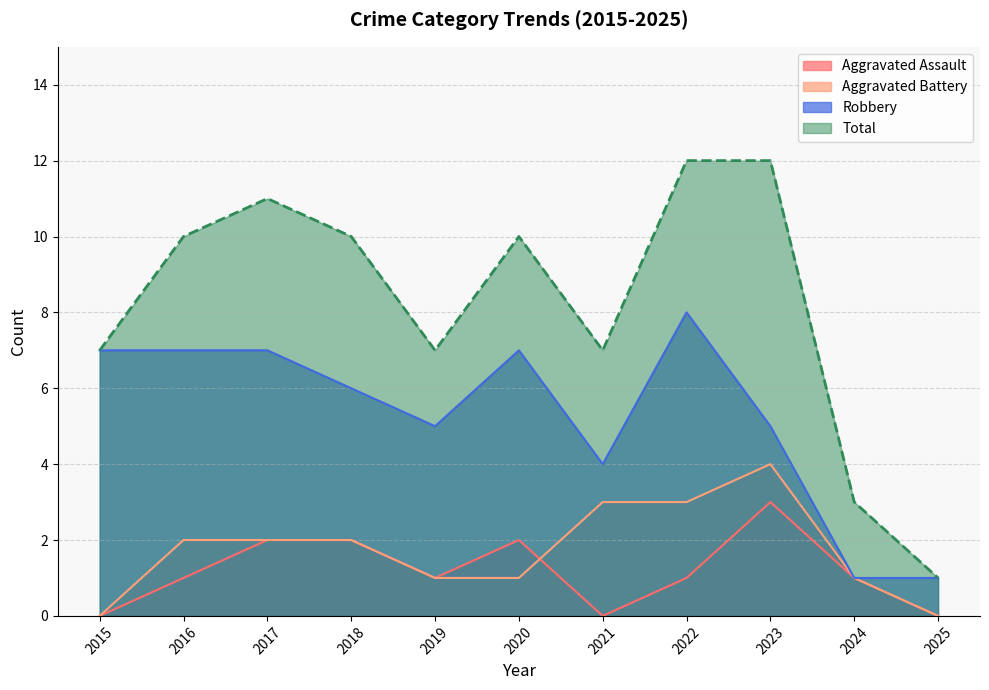

What is the difference between the maximum and minimum values in the Robbery series?

7